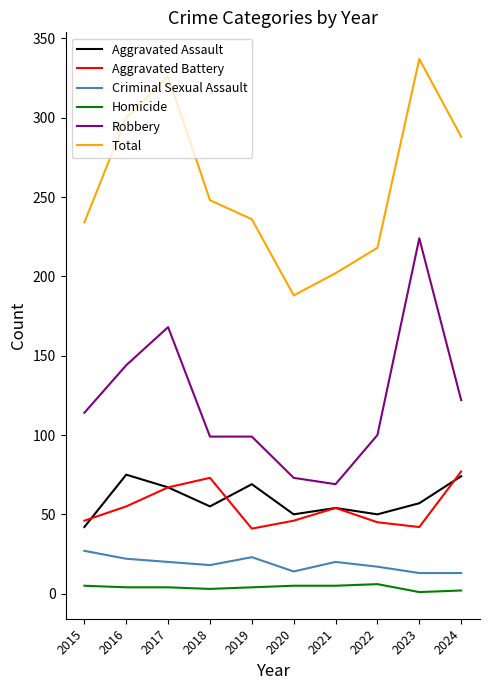

Where is Total nearest to the value 262?

2018